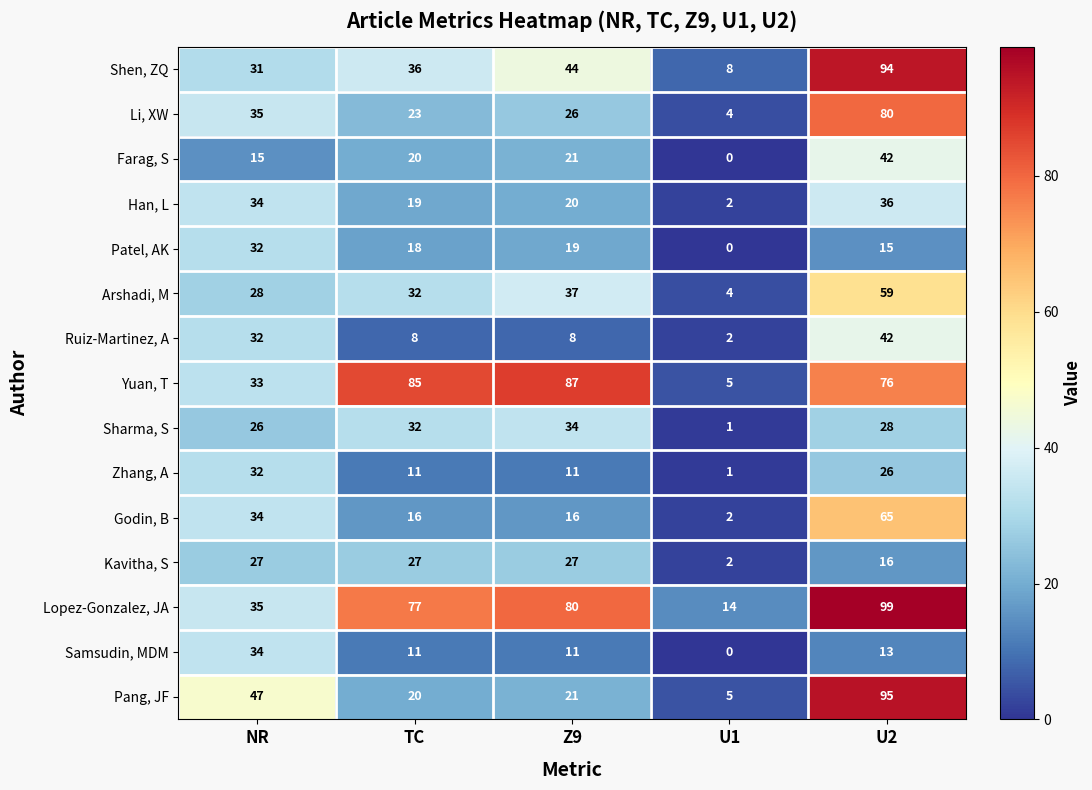

Where is Samsudin, MDM nearest to the value 17?

U2